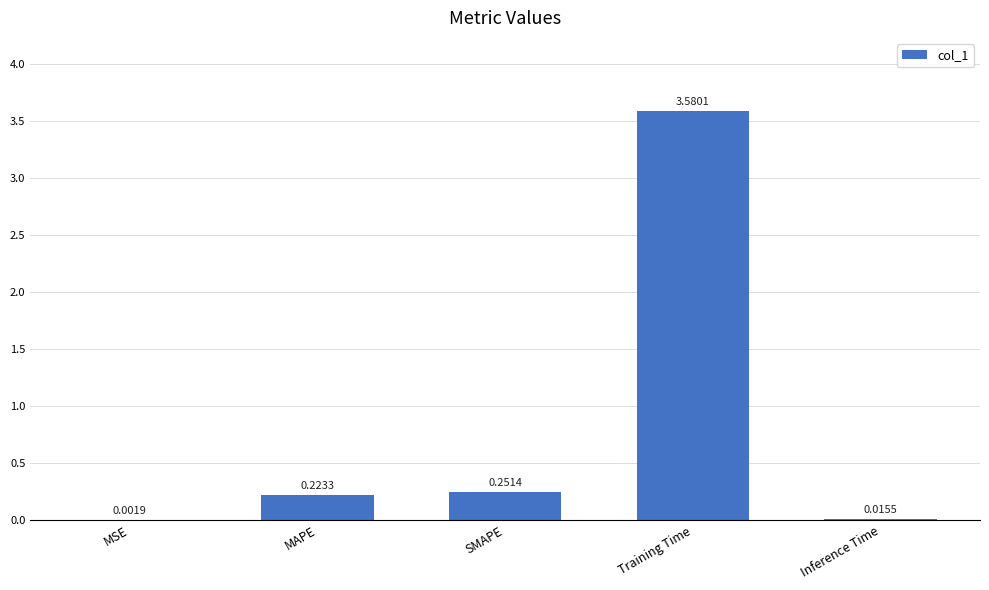

What is the sum of all values?

4.1